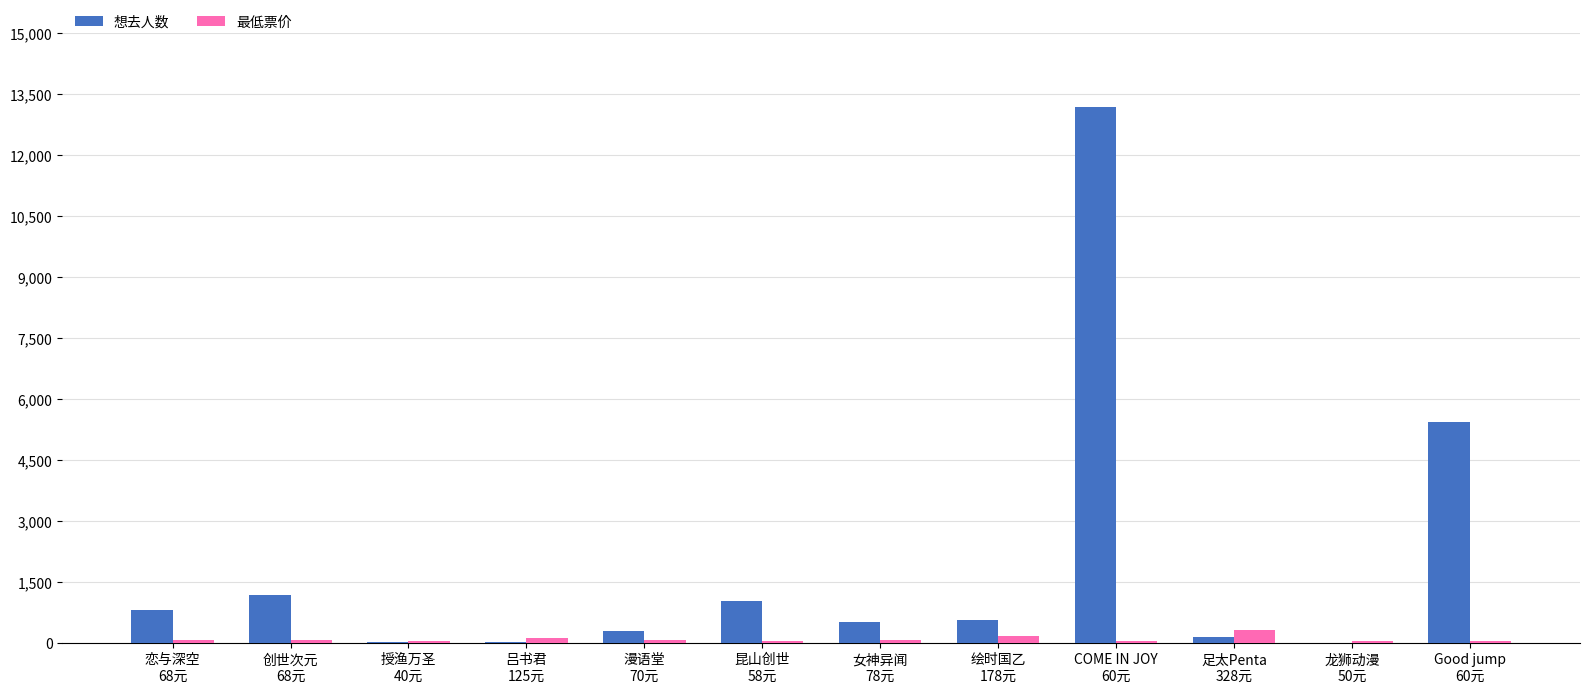

Count the number of categories in the chart.

12